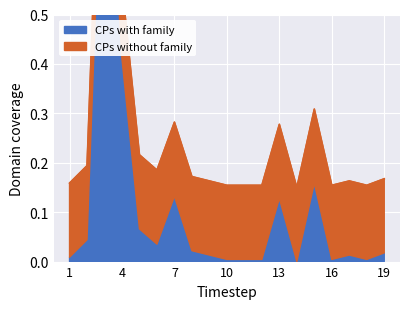

Rank the categories by value from lowest to highest.

14, 10, 11, 12, 16, 18, 1, 9, 17, 19, 8, 6, 2, 5, 13, 7, 15, 4, 3